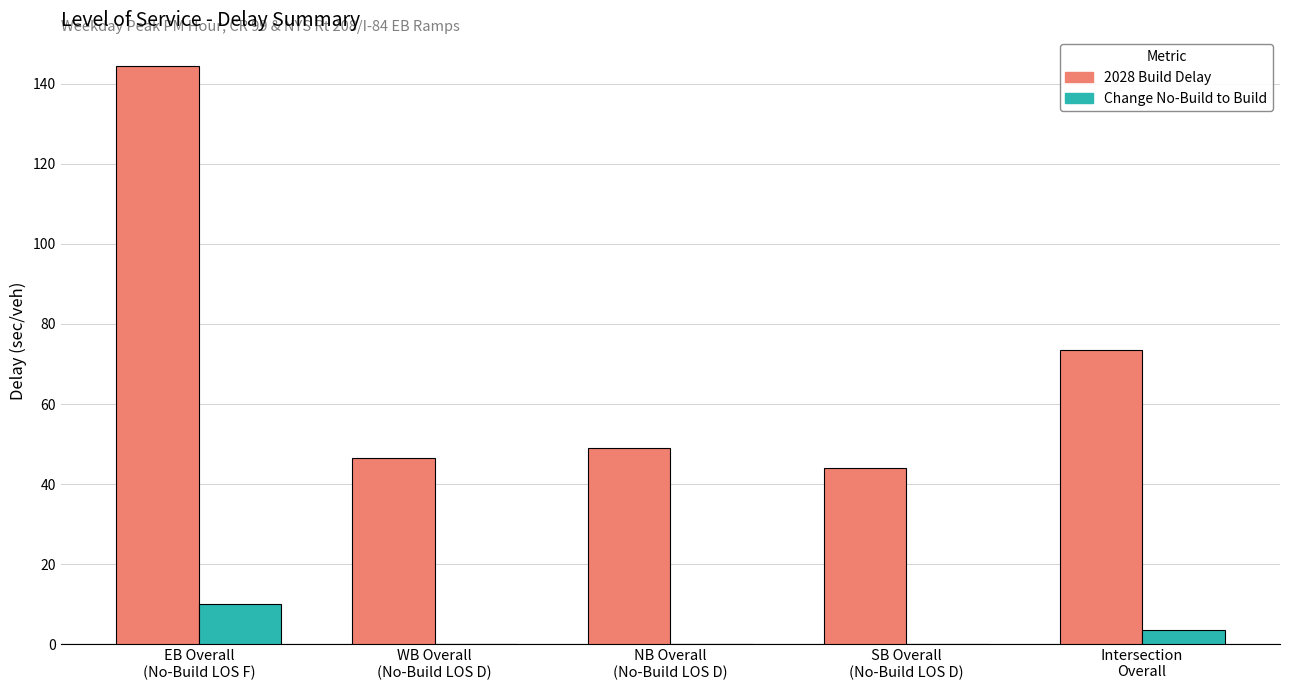

What are all the series names shown in the legend?

2028 Build Delay, Change No-Build to Build